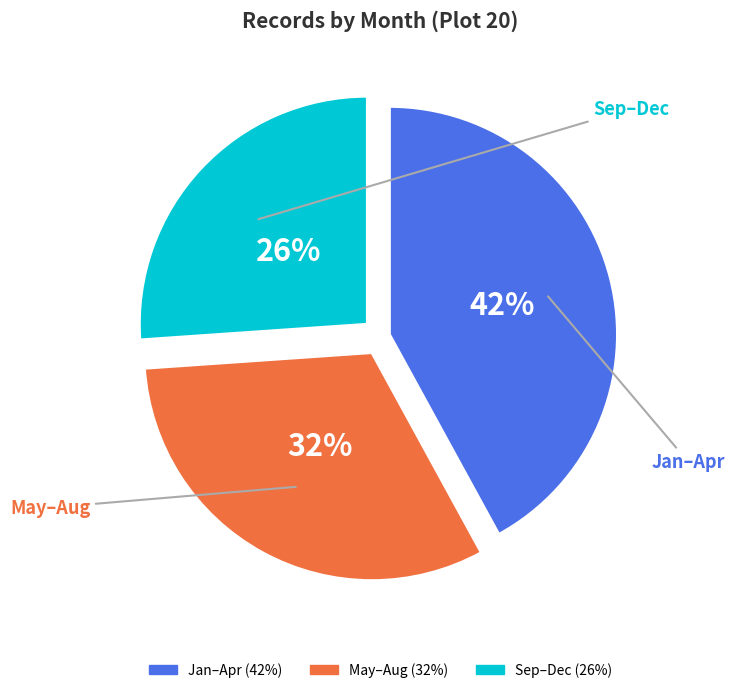

To the nearest percent, what is the average slice percentage?

33%